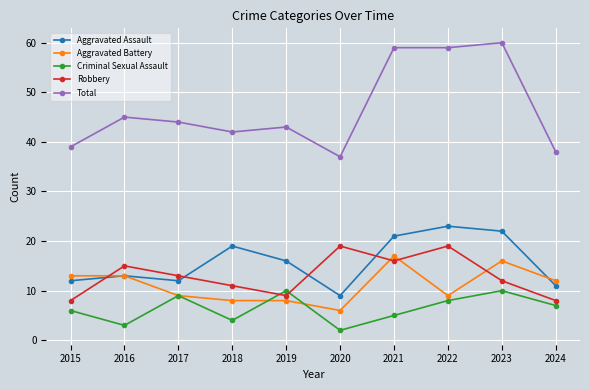

Is this an area chart (filled region under the line)?

No